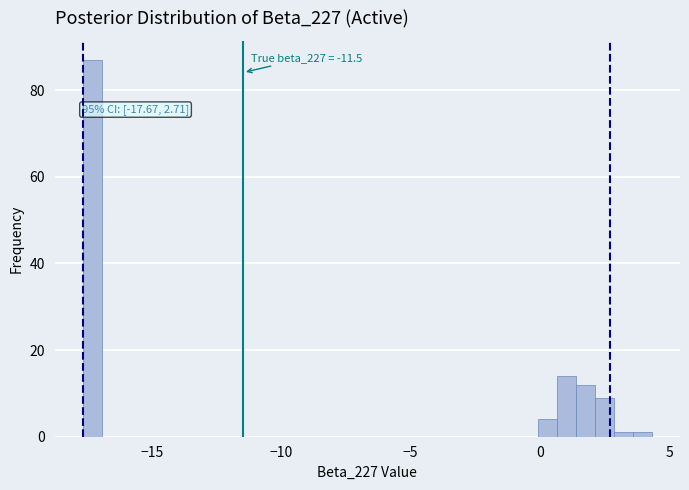

Around what value on the x-axis is the tallest bar? Give the approximate position of its centre, as read against the axis.

-17.5